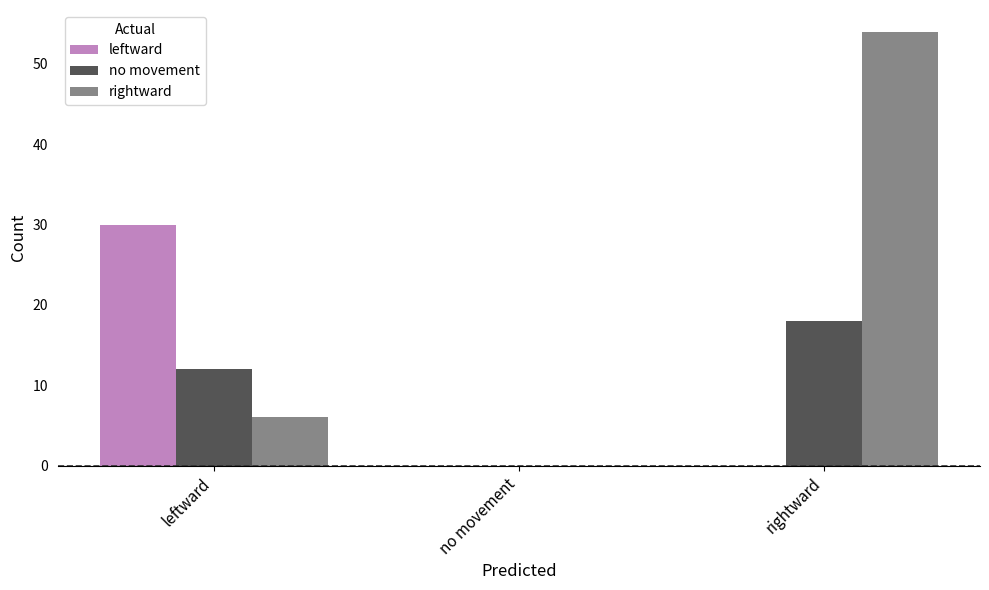

What are all the series names shown in the legend?

leftward, no movement, rightward